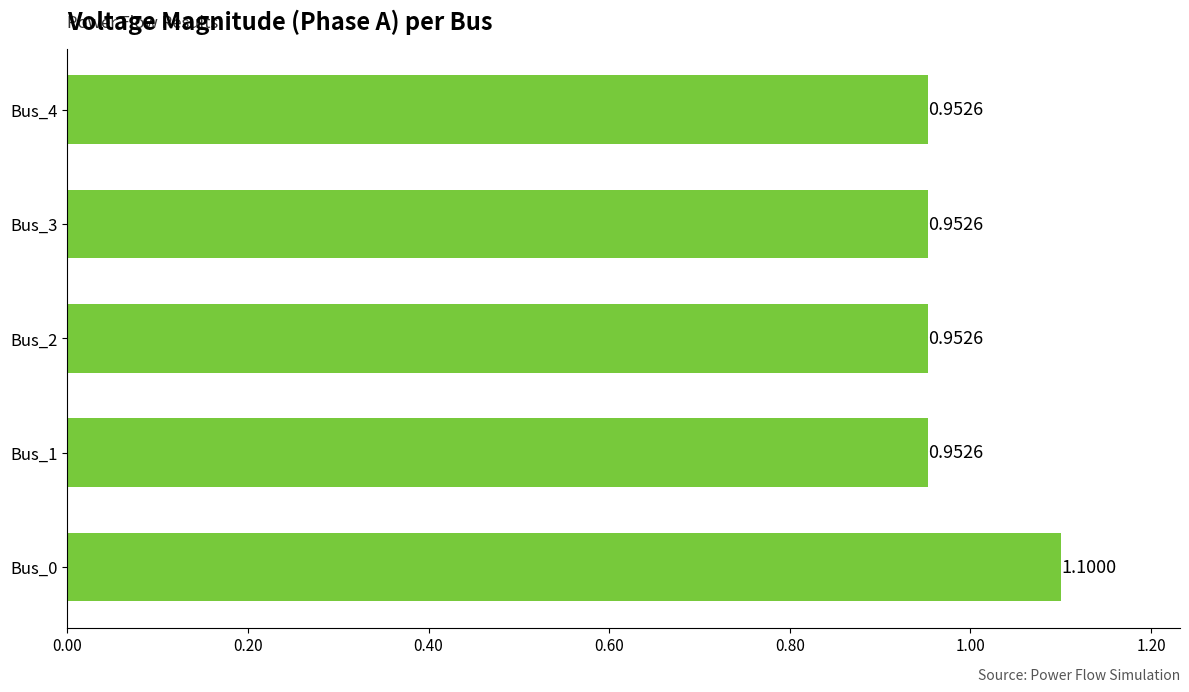

What is the maximum value shown in the chart?

1.1